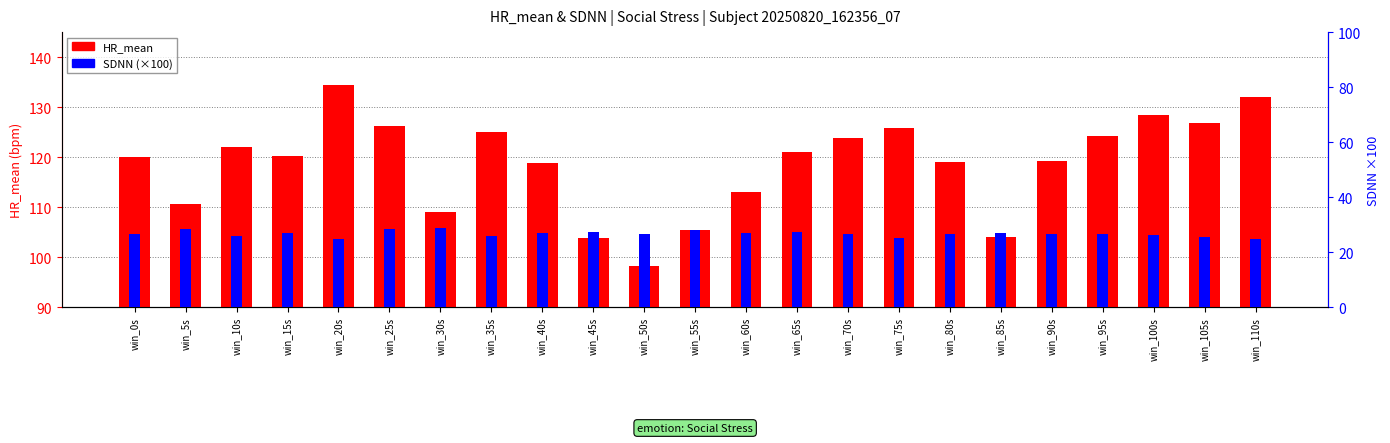

At which category is the sum across all series the highest?

win_20s